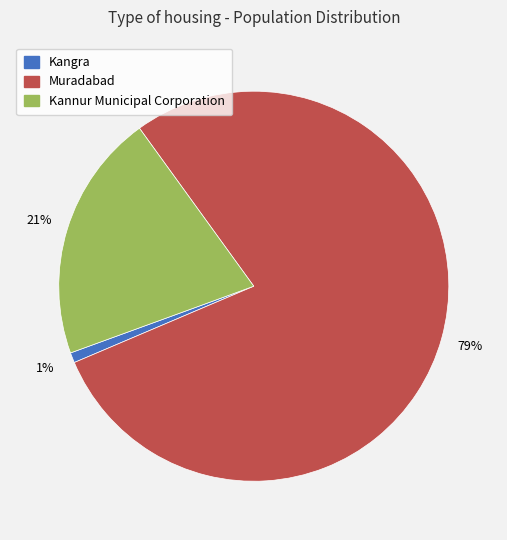

Does any single category account for the majority?

Yes